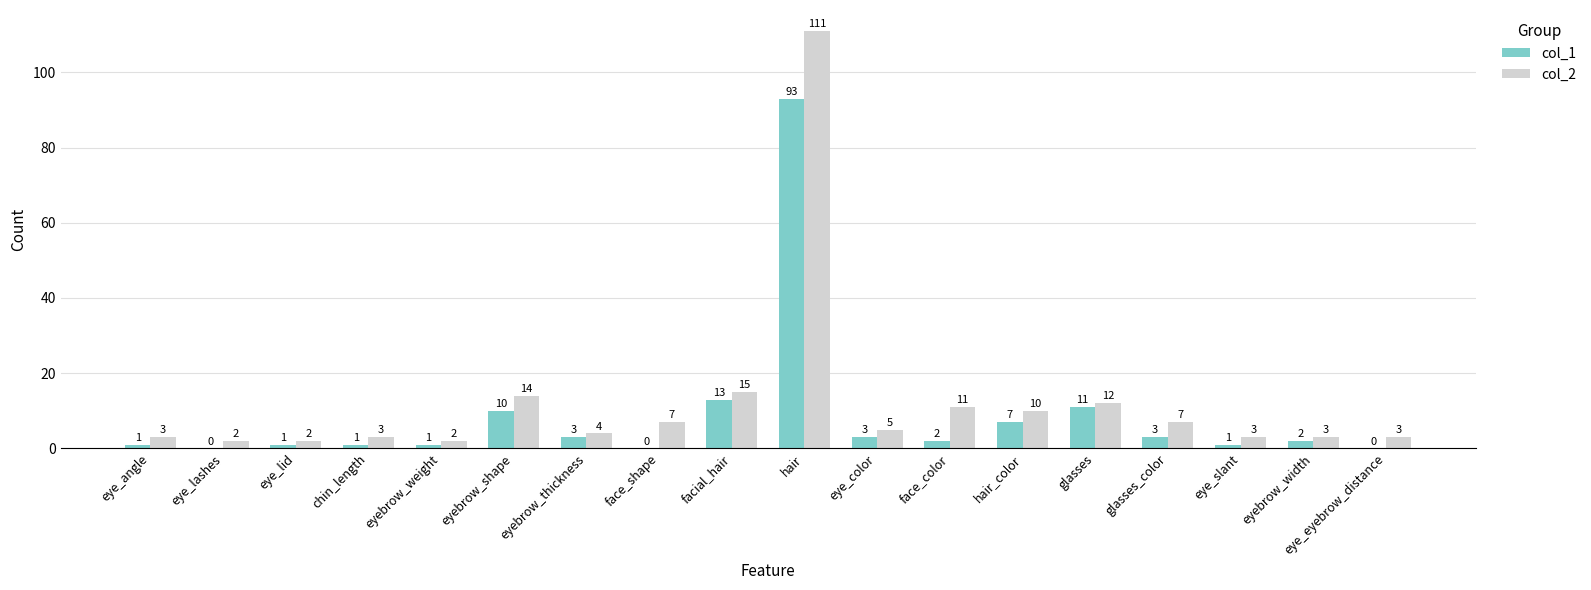

Where does the col_1 series first go above 2?

eyebrow_shape